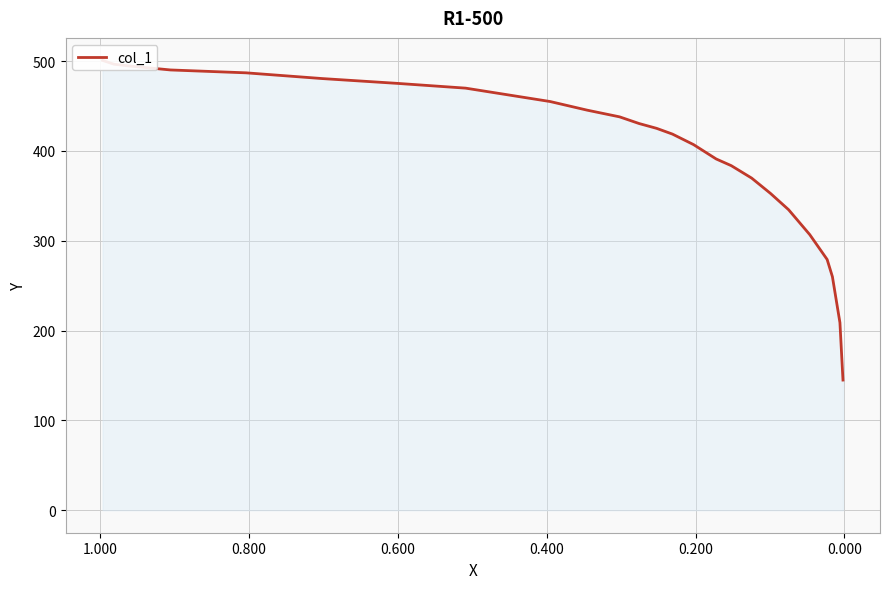

Does the chart display data point markers on the line(s)?

No